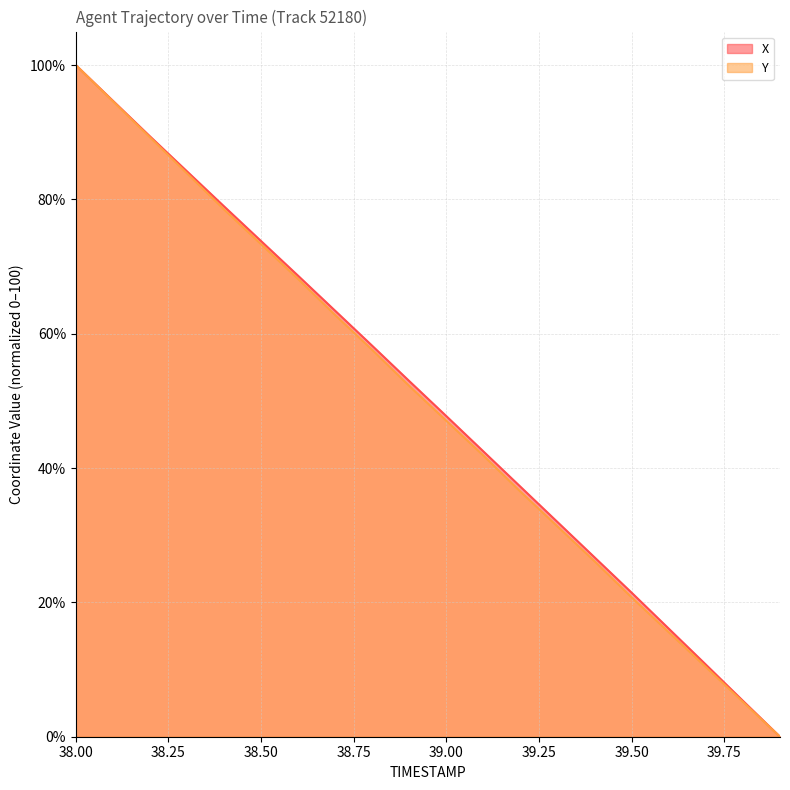

True or false: Y and X intersect in this chart.

False